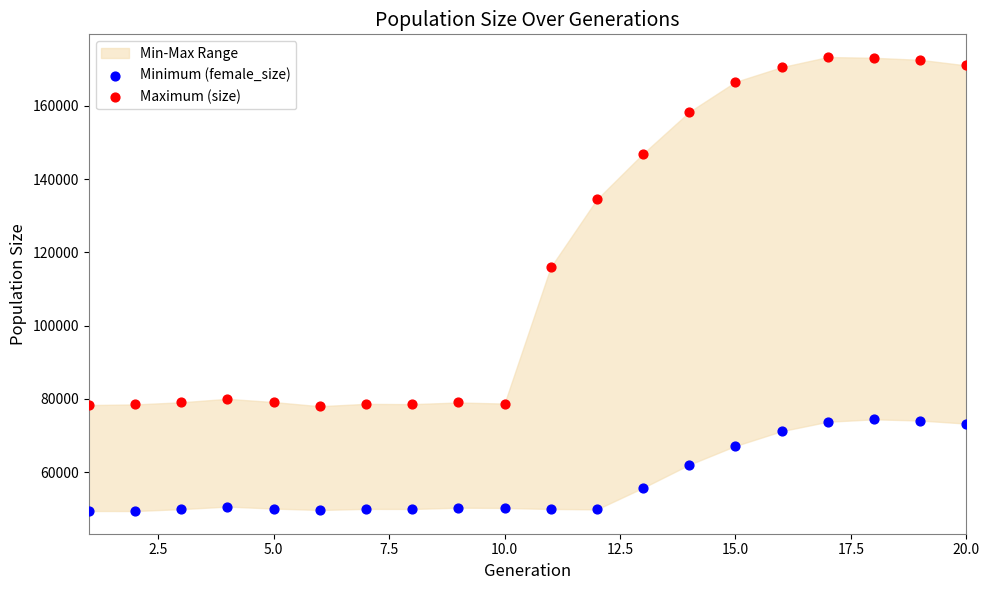

Which series reaches the minimum Y coordinate?

Minimum (female_size)